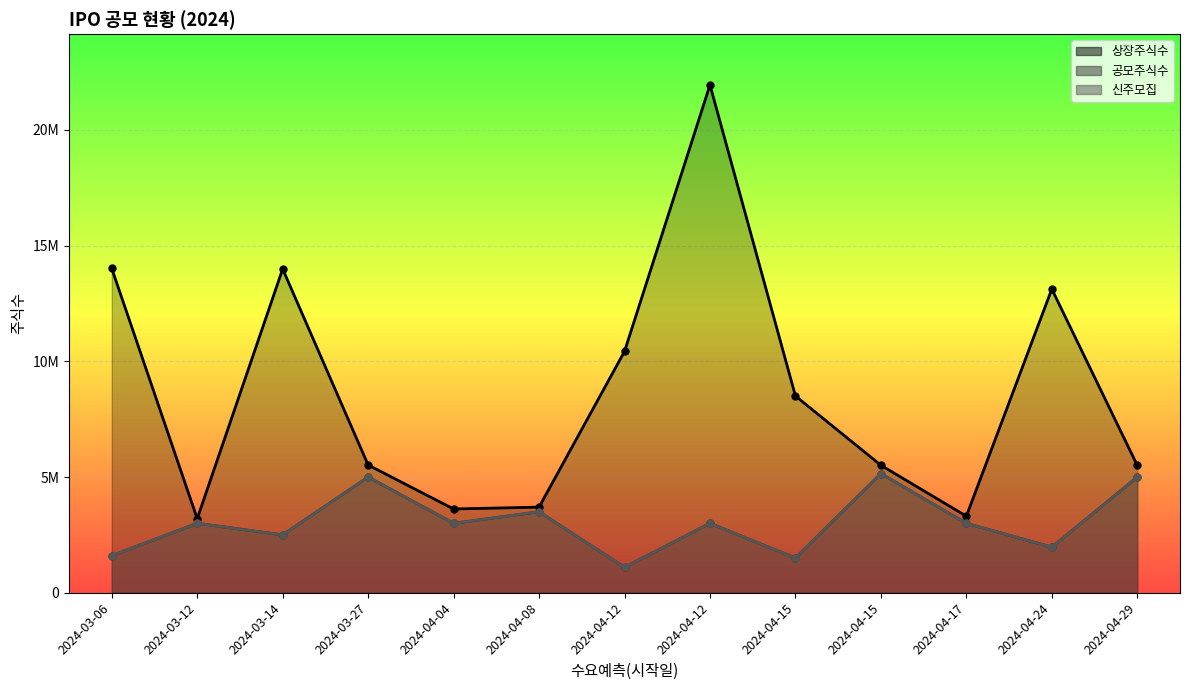

At which category does the chart reach its minimum across all series?

2024-04-12